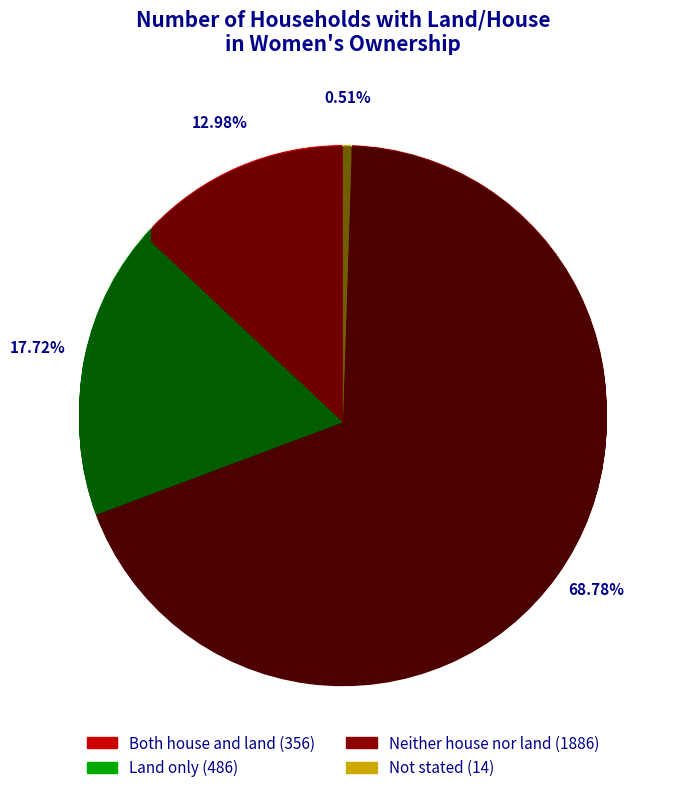

What percentage do Both house and land and Not stated together represent?

13.5%